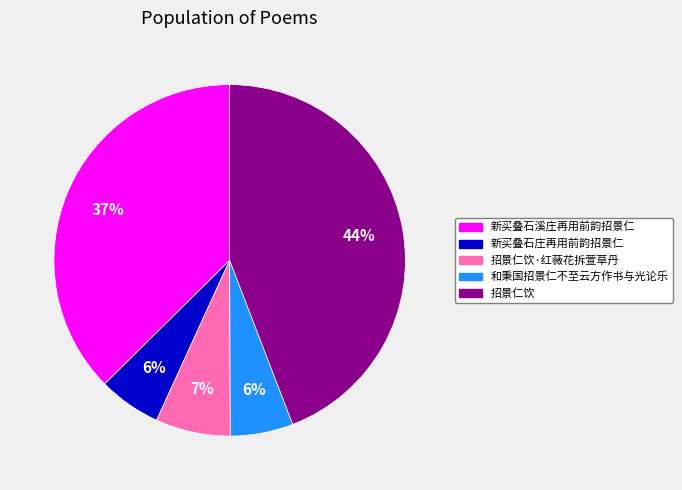

Does any single category account for the majority?

No